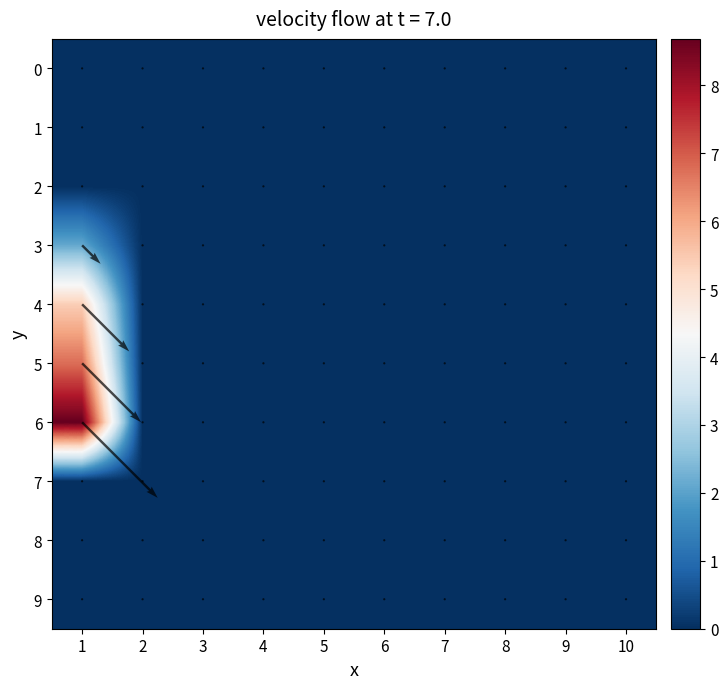

What is the highest value of the 5 series?

6.8